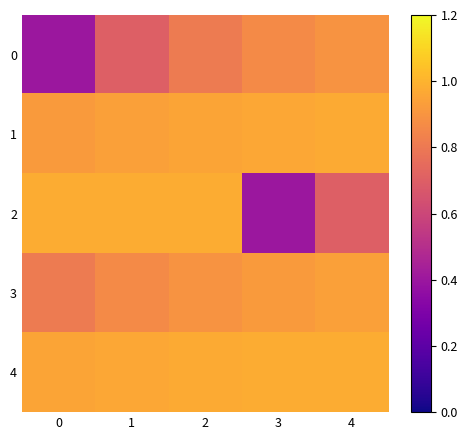

Reading right to left, list all the values displayed in this chart.

0: 4=0.9	3=0.9	2=0.8	1=0.7	0=0.4
1: 4=1.0	3=1.0	2=1.0	1=0.9	0=0.9
2: 4=0.7	3=0.4	2=1.0	1=1.0	0=1.0
3: 4=0.9	3=0.9	2=0.9	1=0.9	0=0.8
4: 4=1.0	3=1.0	2=1.0	1=1.0	0=1.0